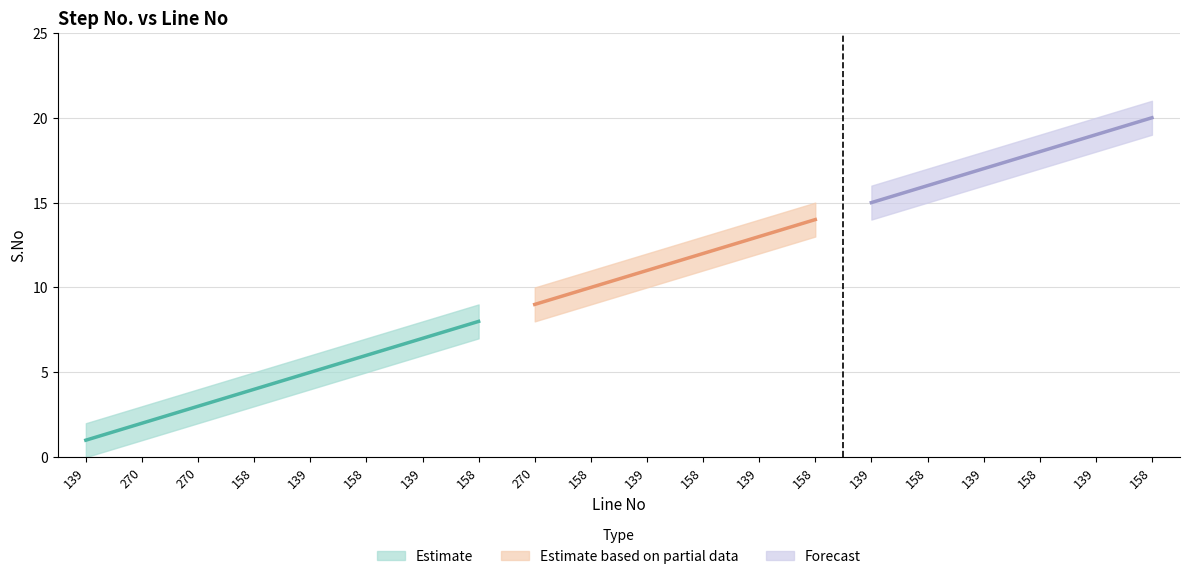

Reading left to right, list all the values displayed in this chart.

S.No: 1	2	3	4	5	6	7	8	9	10	11	12	13	14	15	16	17	18	19	20
S.No_upper: 2	3	4	5	6	7	8	9	10	11	12	13	14	15	16	17	18	19	20	21
S.No_lower: 0	1	2	3	4	5	6	7	8	9	10	11	12	13	14	15	16	17	18	19